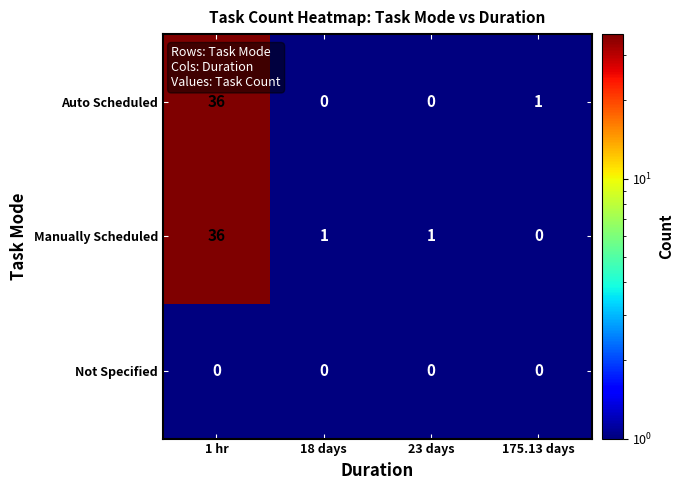

Count the number of categories in the chart.

4